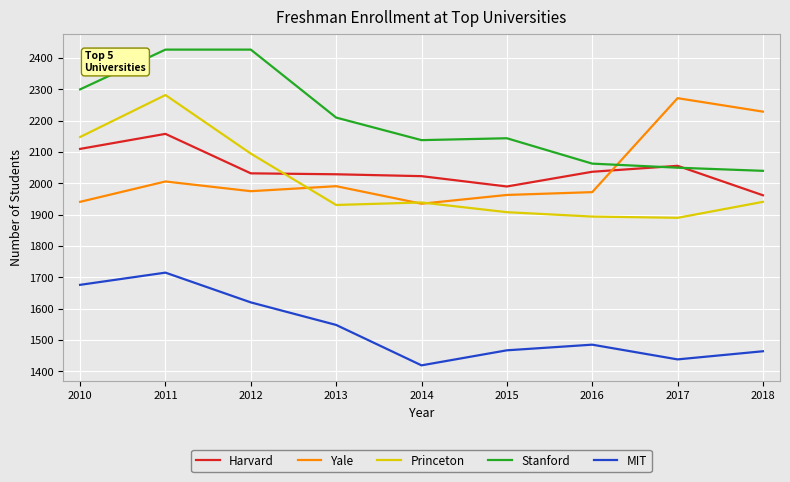

Does the chart have visible grid lines?

Yes